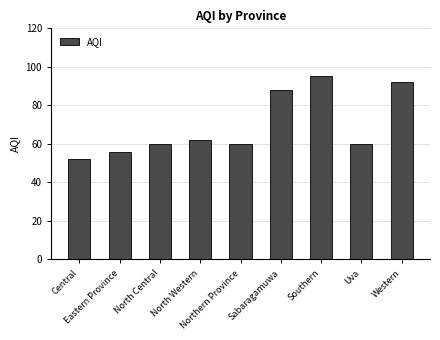

What is the sum of the values at Central and Sabaragamuwa?

140